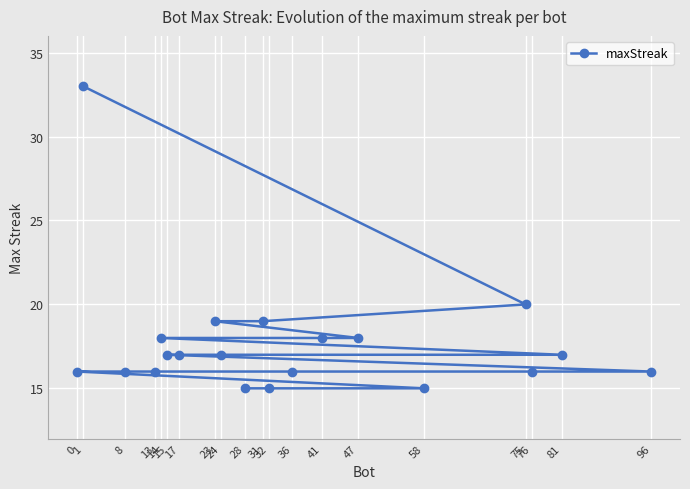

What is the maximum value shown in the chart?

33